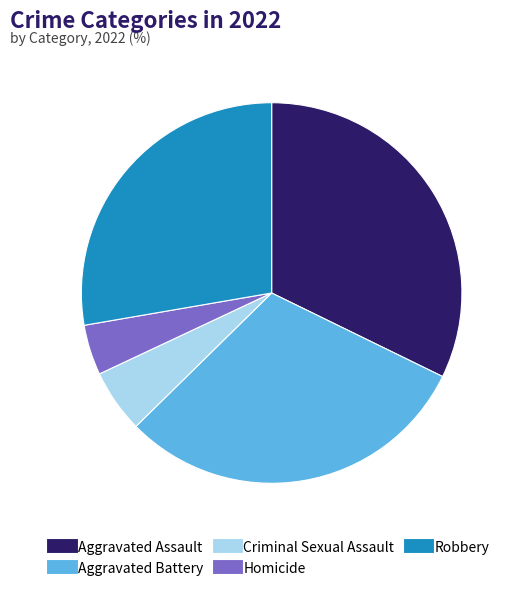

Is Criminal Sexual Assault the majority of the pie?

No